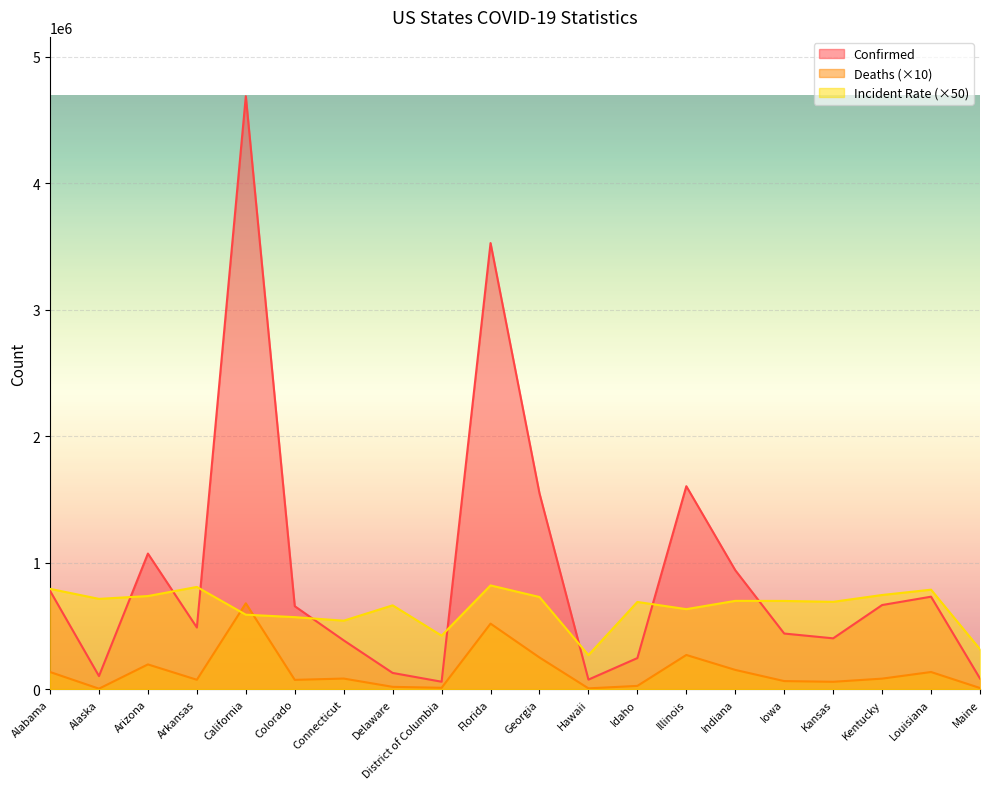

The value of Incident_Rate at Louisiana is 787306.5. True or false?

True